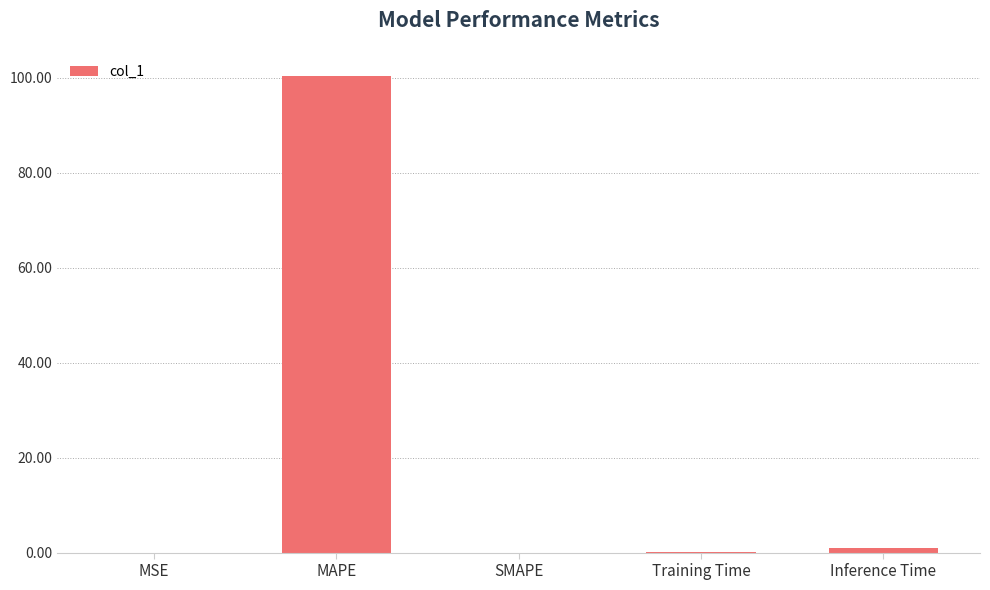

Between SMAPE and MAPE, which is larger?

MAPE